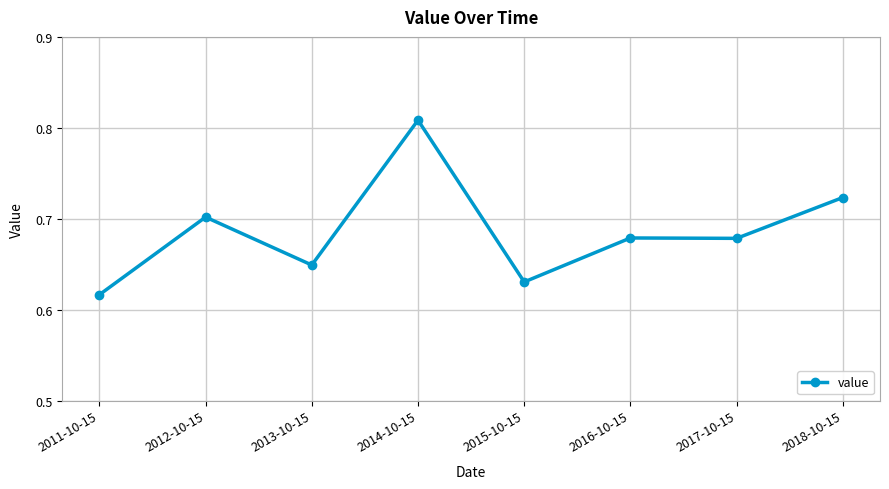

Count the values in the range 0 to 1.

8